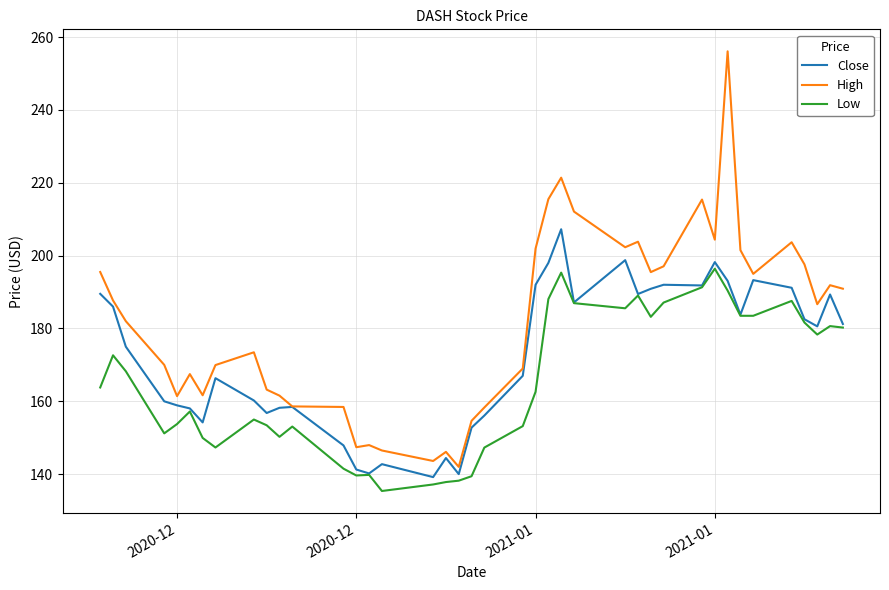

Which series has the widest spread of values?

High